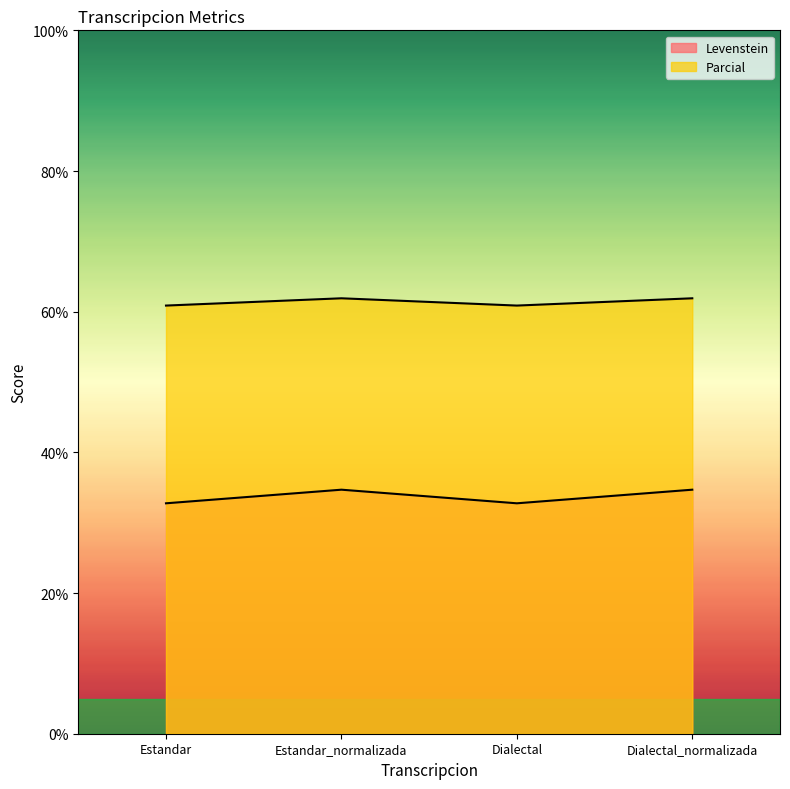

The Levenstein series shows 8.8 at Estandar_normalizada. True or false?

False